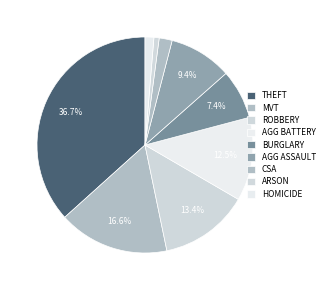

What is the smallest slice in the pie chart?

ARSON